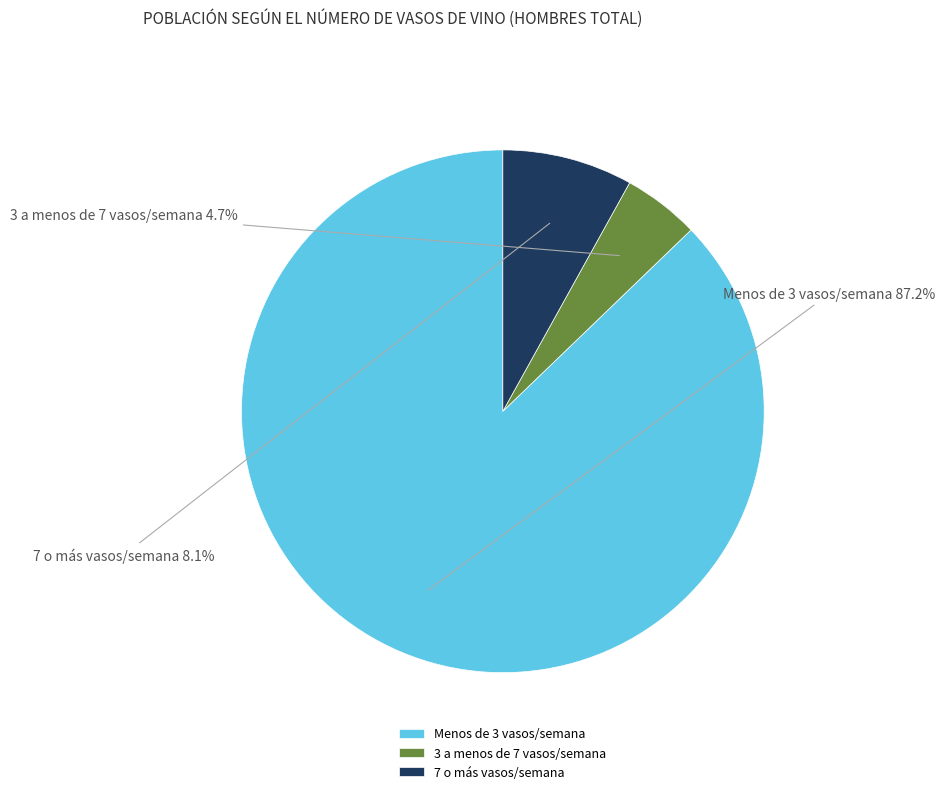

What percentage is NOT represented by 7 o más vasos/semana?

91.9%